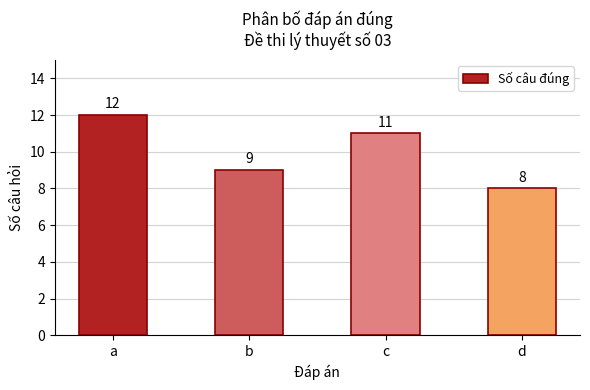

At which label is the value closest to 10?

b